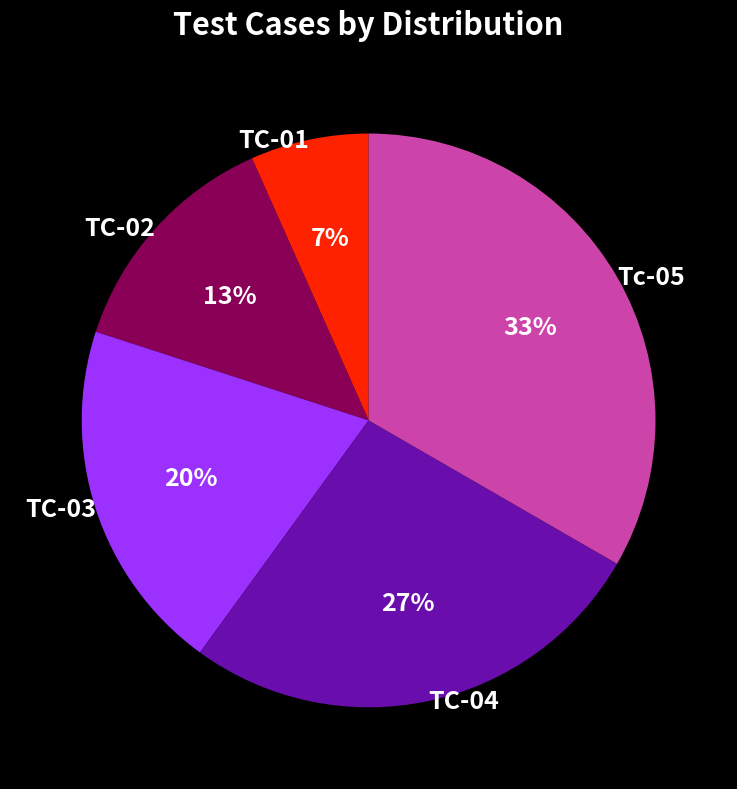

Combined, do TC-01 and TC-04 account for over 50%?

No